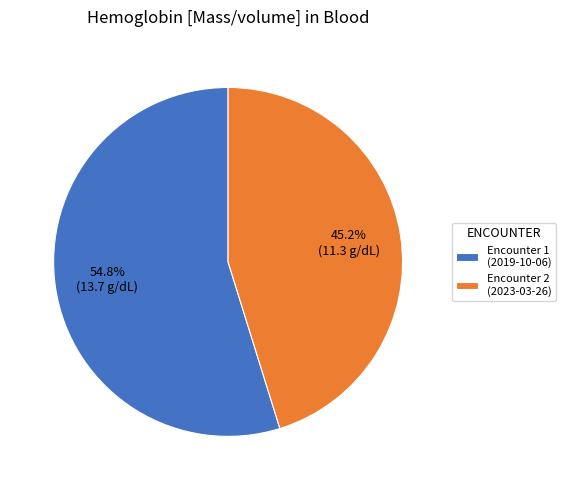

To the nearest percent, what is the average slice percentage?

50%